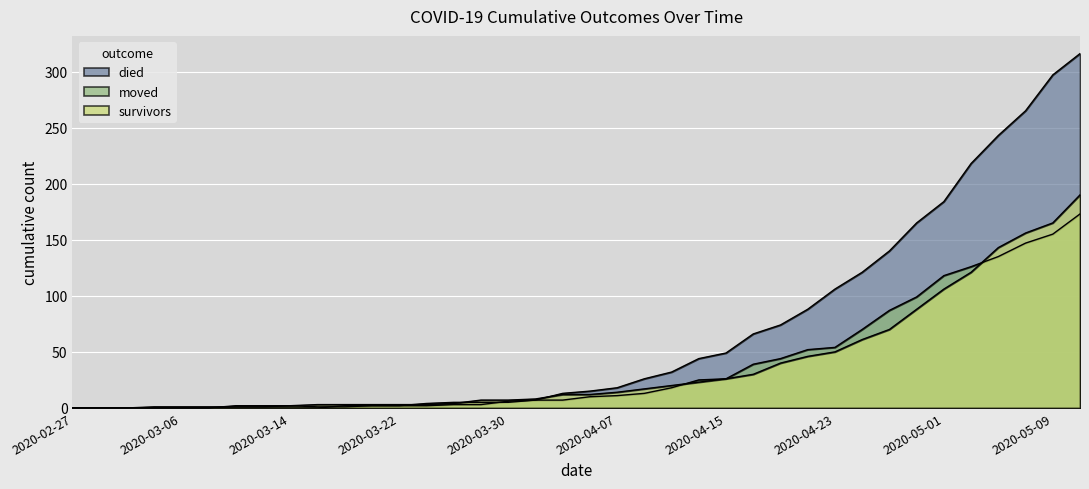

What is the difference between the survivors values at 2020-05-11 and 2020-05-07?

34